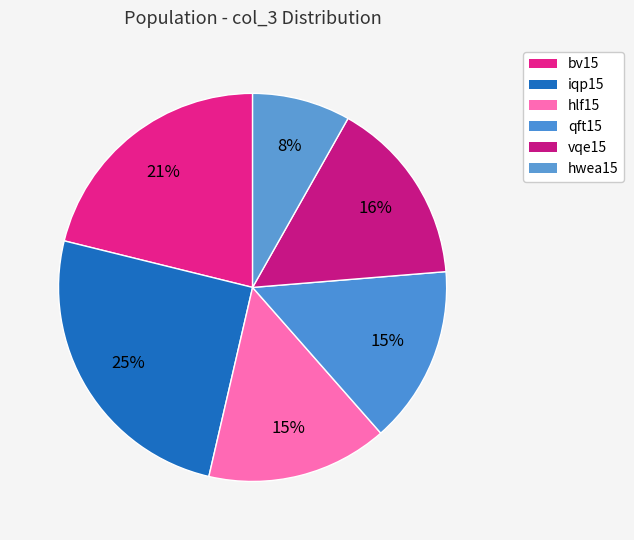

How many slices are in this pie chart?

6